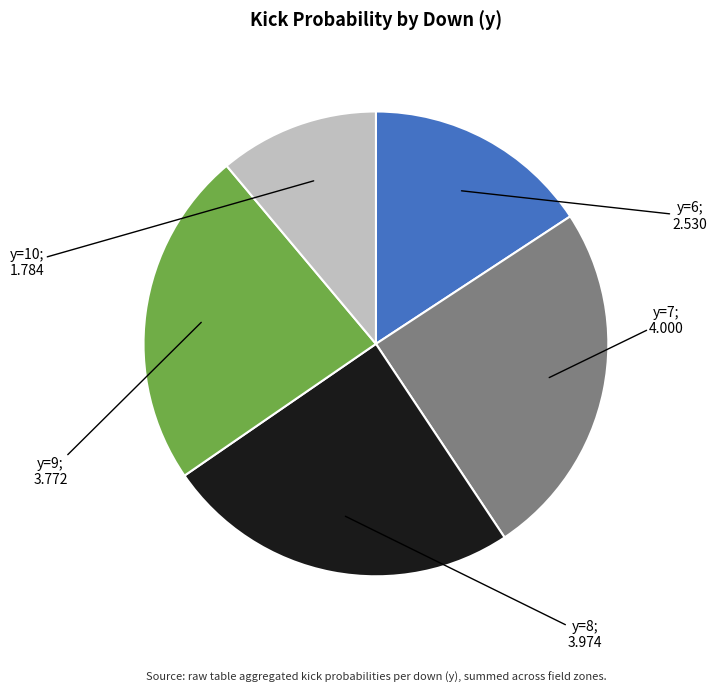

Does any single category account for the majority?

No